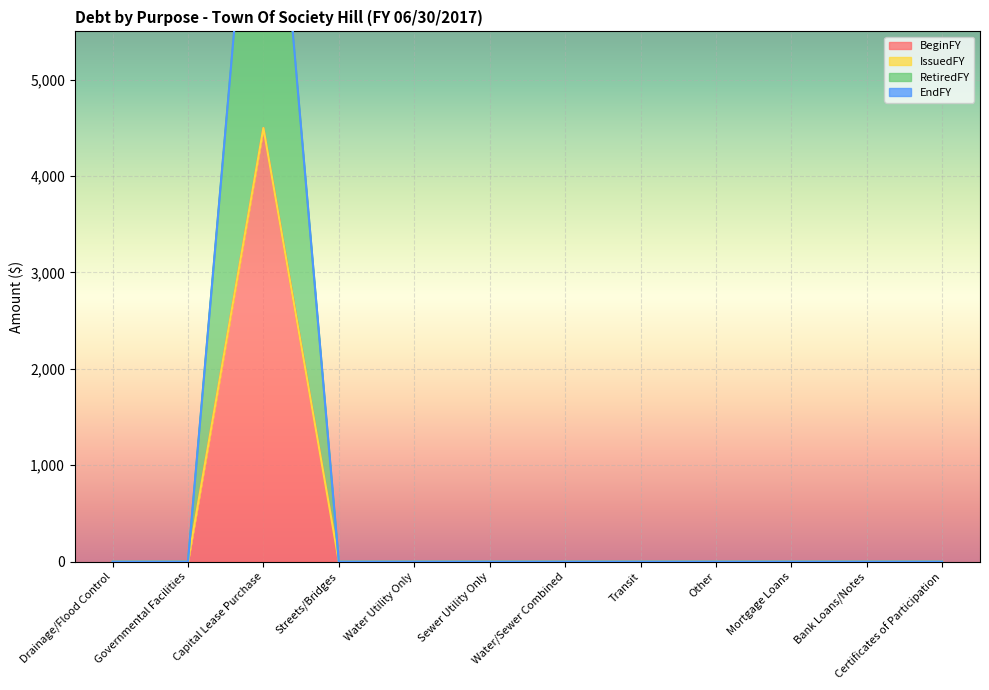

True or false: BeginFY and RetiredFY cross at least once.

False